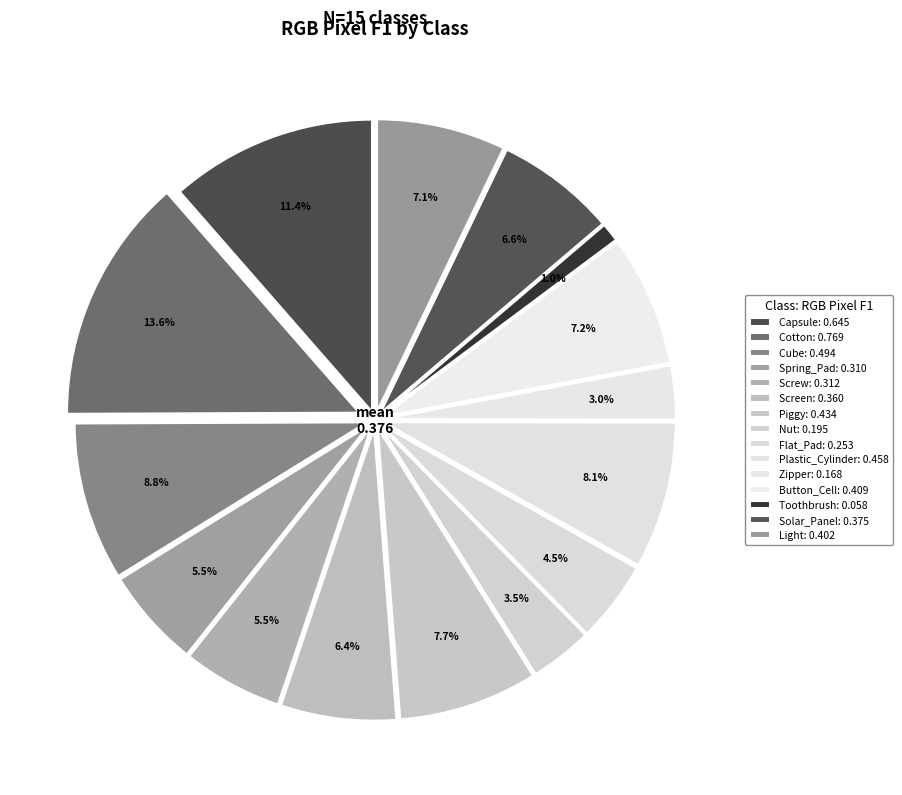

Do Button_Cell and Spring_Pad together represent more than half of the pie?

No